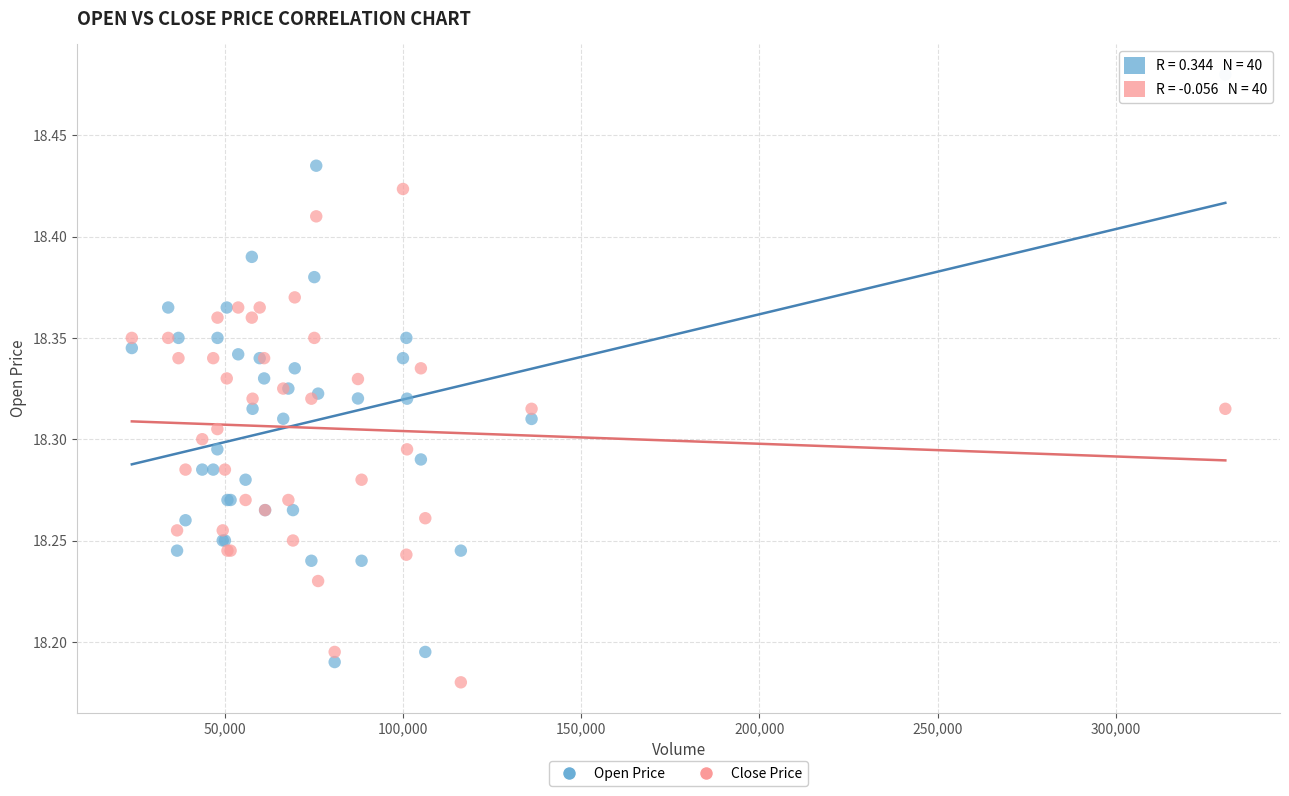

Which series has the widest spread of Y values?

Open Price